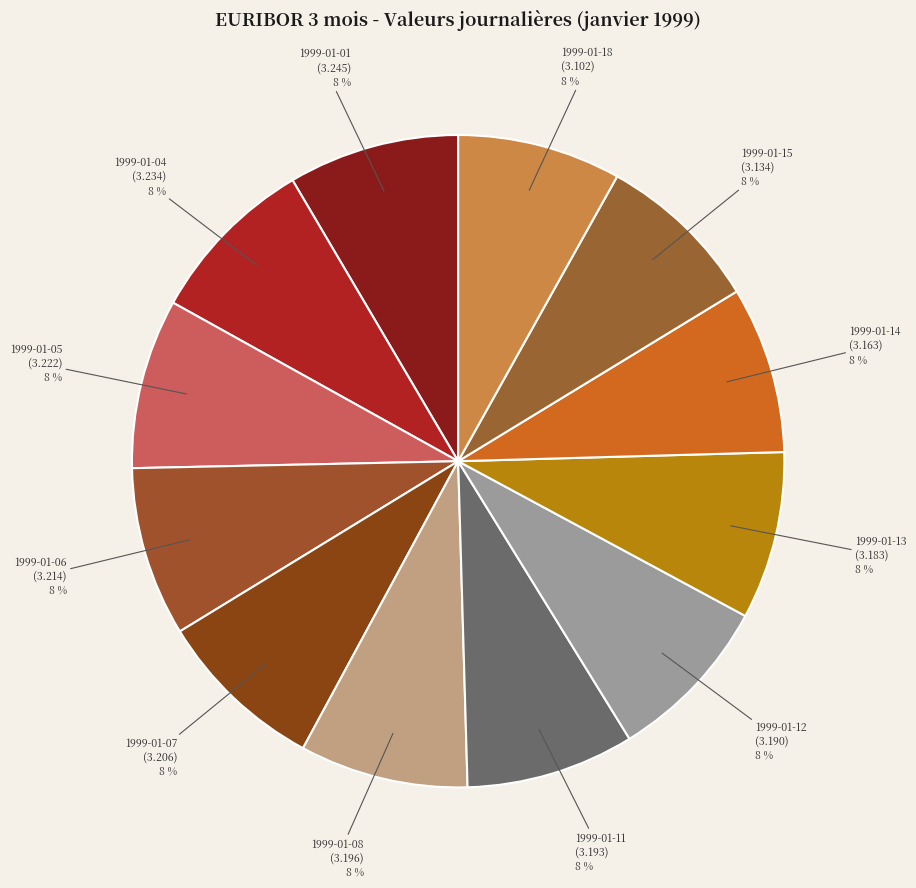

How many slices are in this pie chart?

12